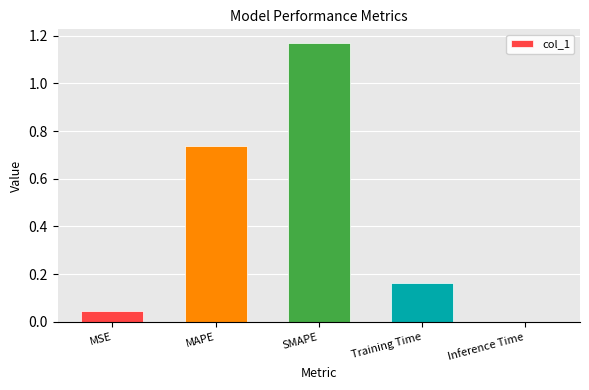

What is the sum of the values at MAPE and Training Time?

0.9